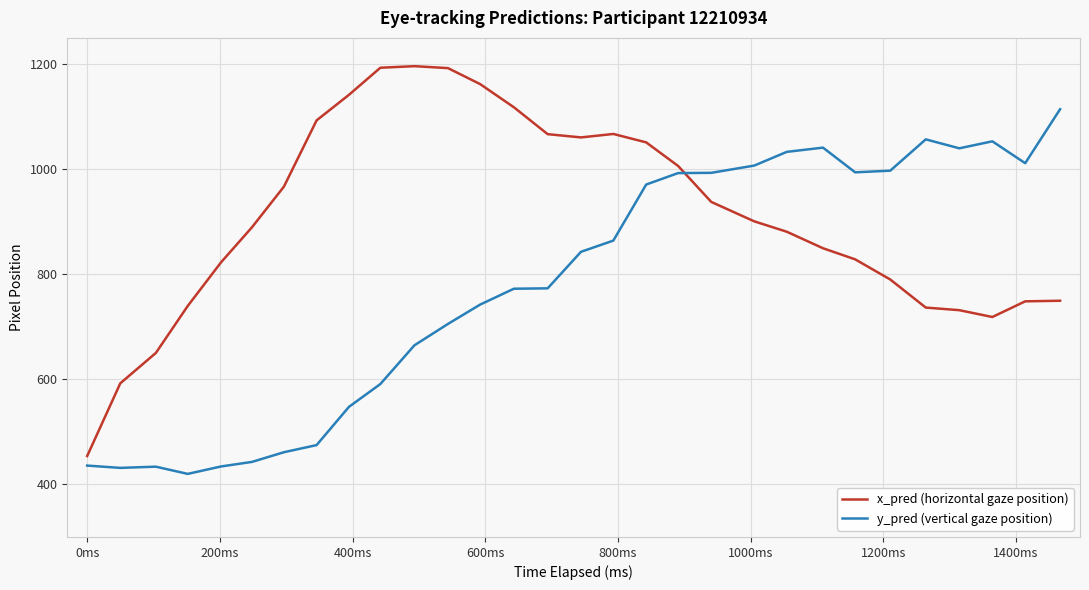

Which series has the largest total across all categories?

x_pred (horizontal gaze position)